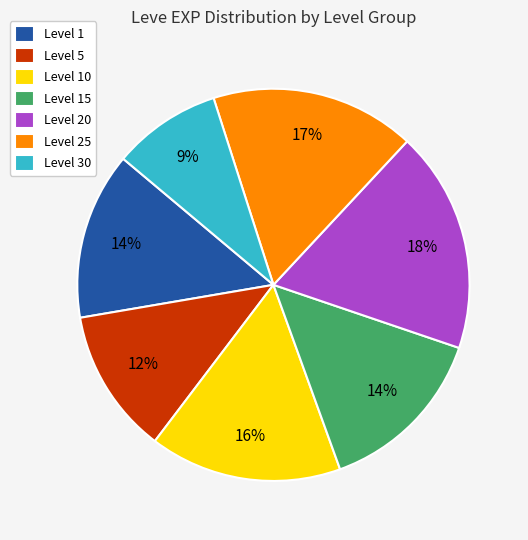

Is there any slice that represents more than half of the pie?

No